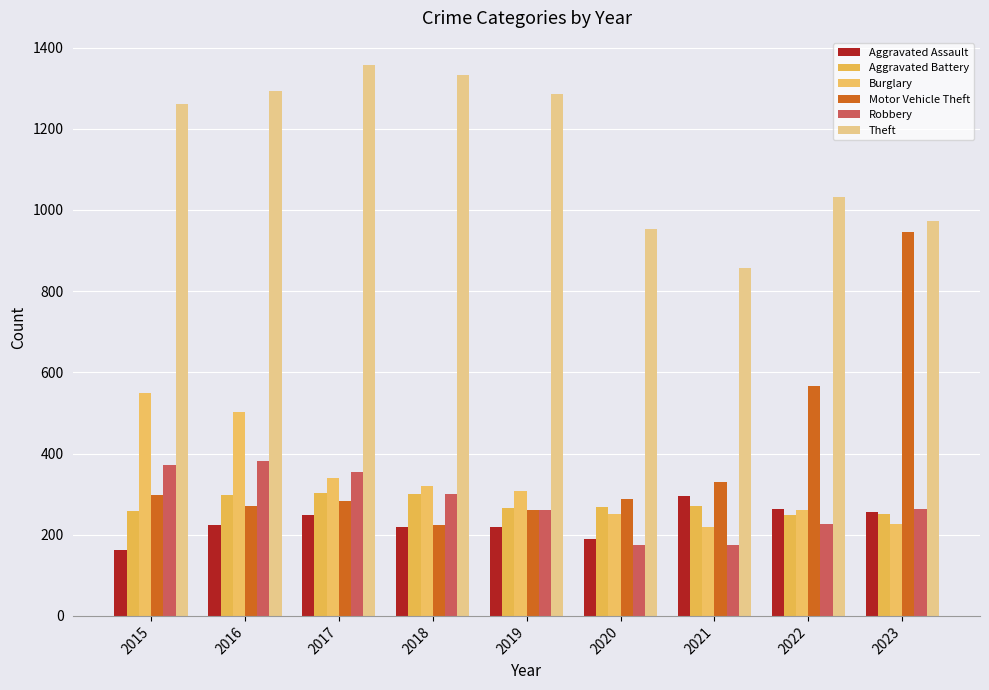

At which label is Burglary closest to 384?

2017